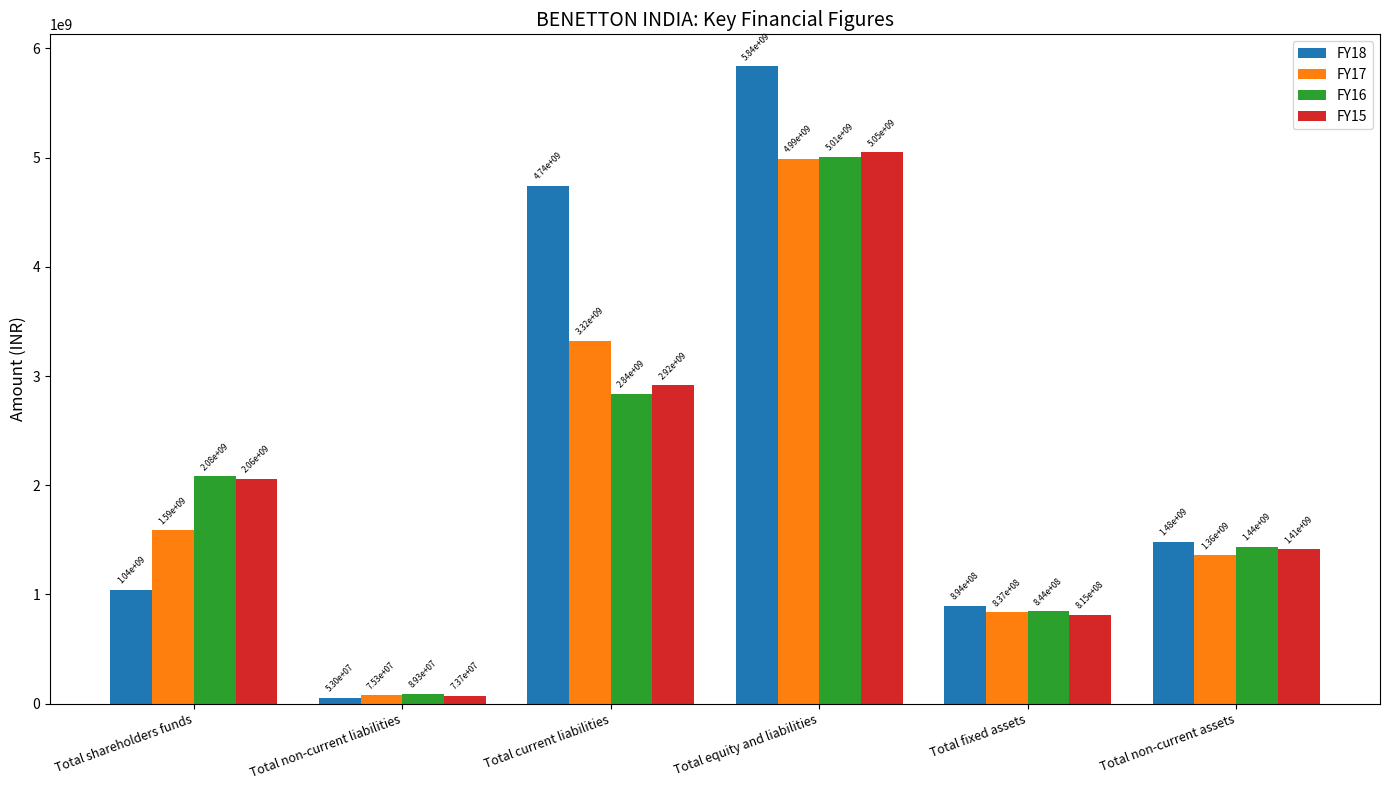

What value does the FY18 series have at Total equity and liabilities, to the nearest 10?

5836603950